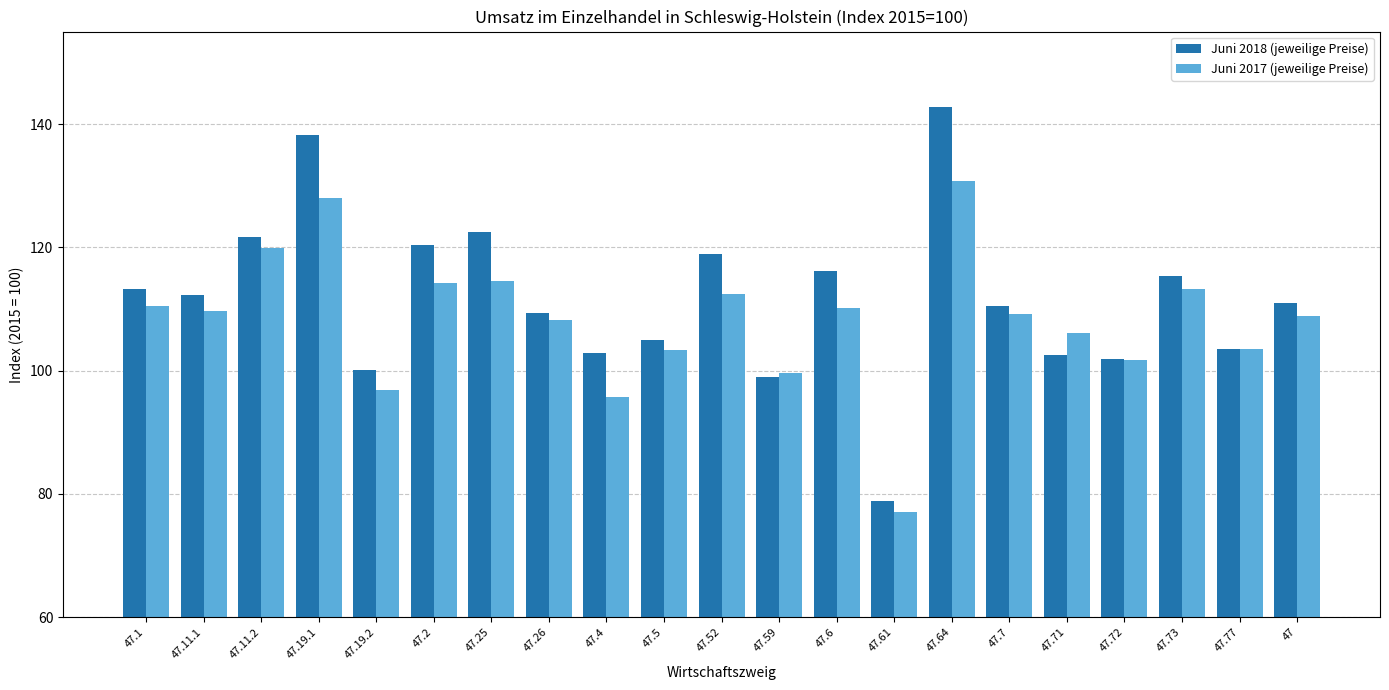

What are all the series names shown in the legend?

Juni 2018 (jeweilige Preise), Juni 2017 (jeweilige Preise)